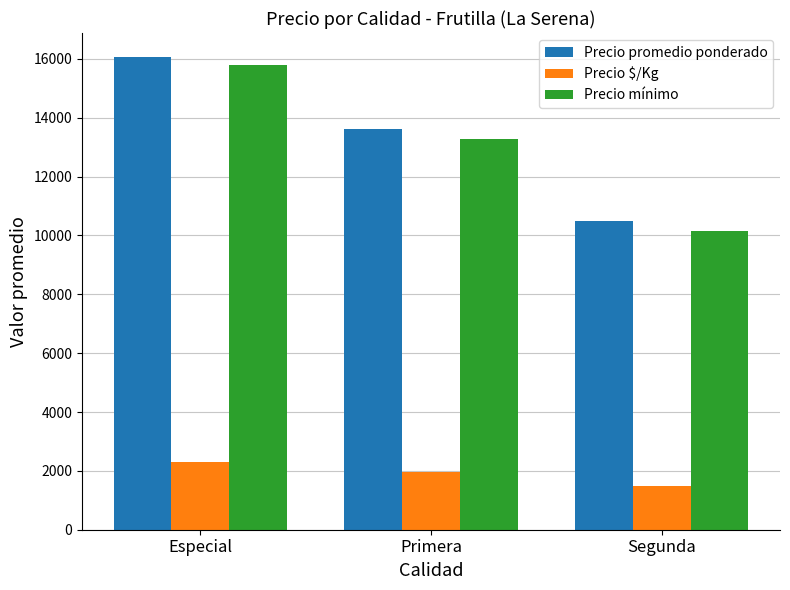

How many values in the Precio promedio ponderado series are below 13625?

1